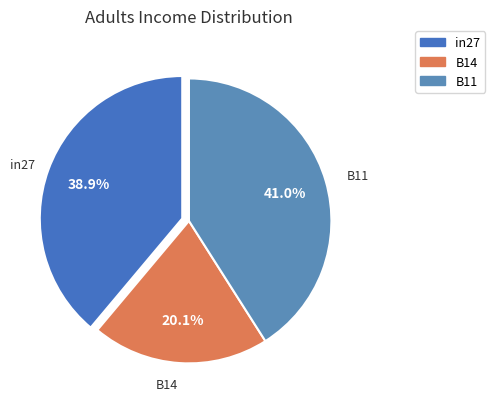

Which category has the smallest portion of the pie?

B14